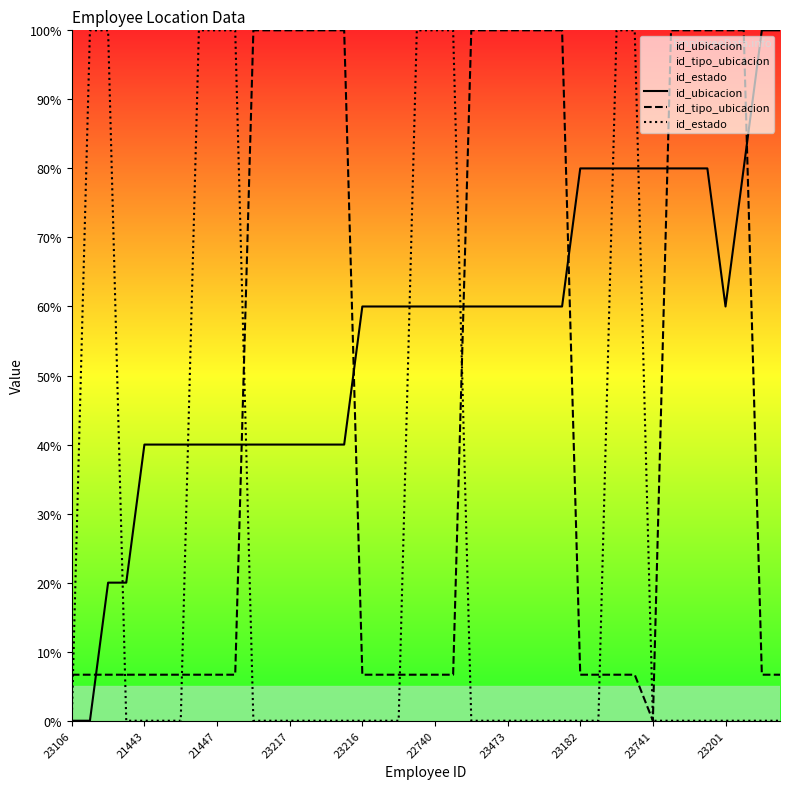

At how many categories does at least one series exceed 52?

35